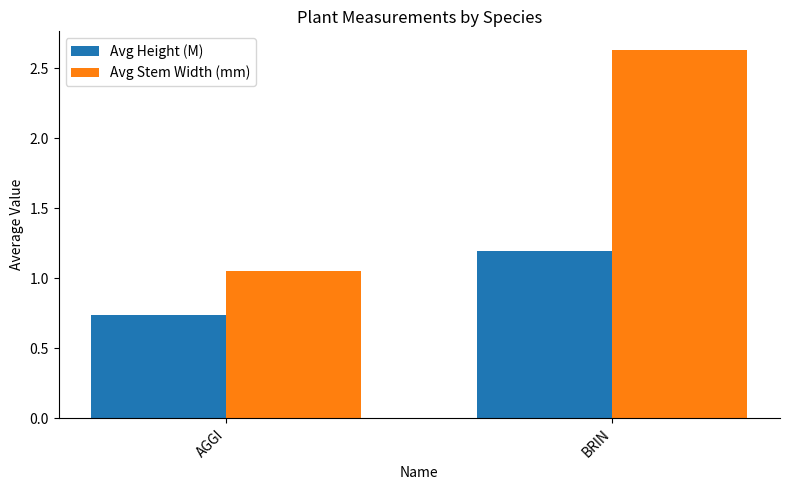

At AGGI, list the series in order from largest to smallest.

Avg Stem Width (mm), Avg Height (M)